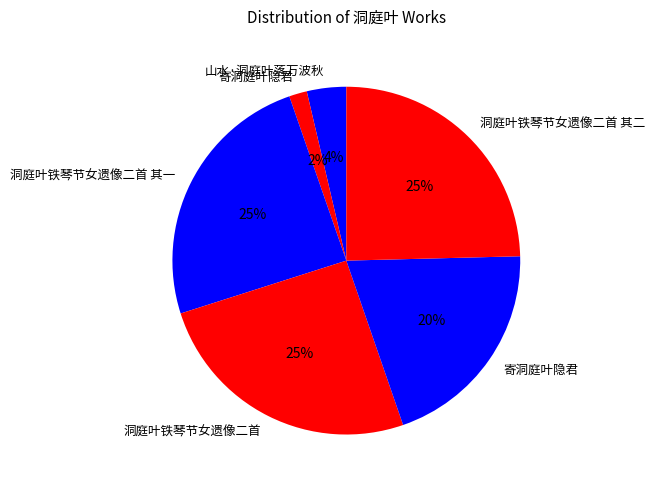

How many segments does this pie chart have?

6